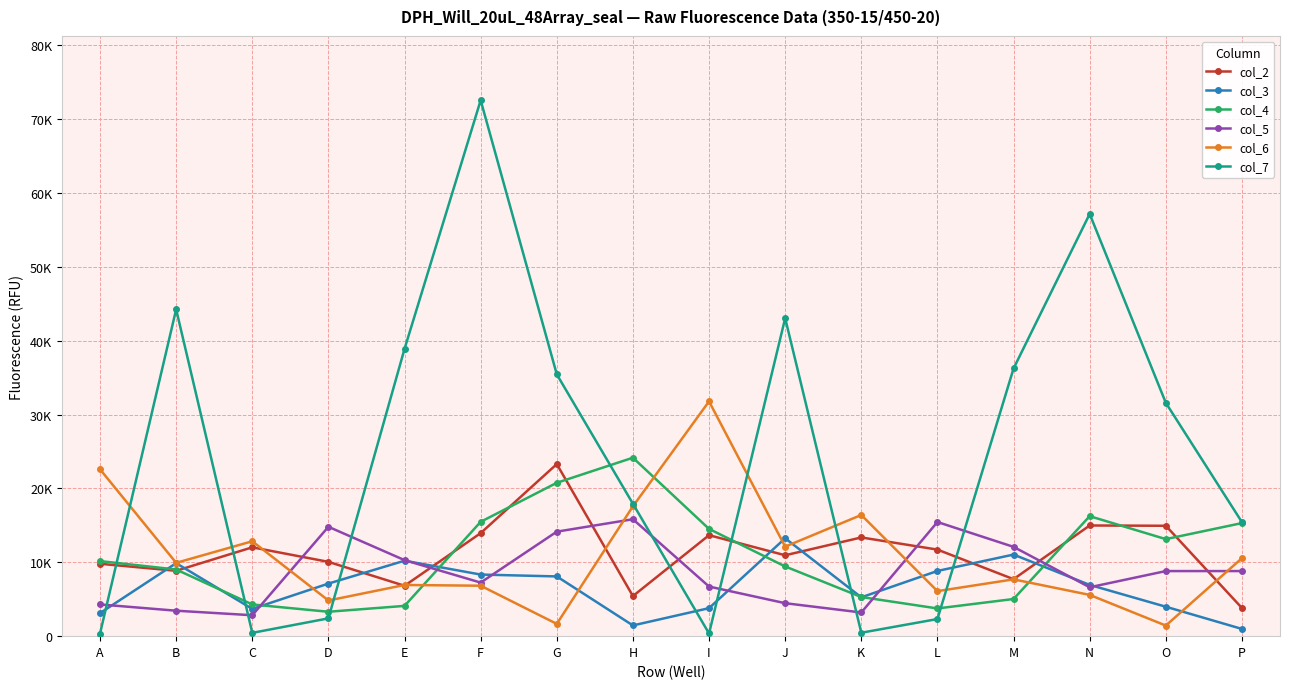

What is the average value of the col_5 series?

8692